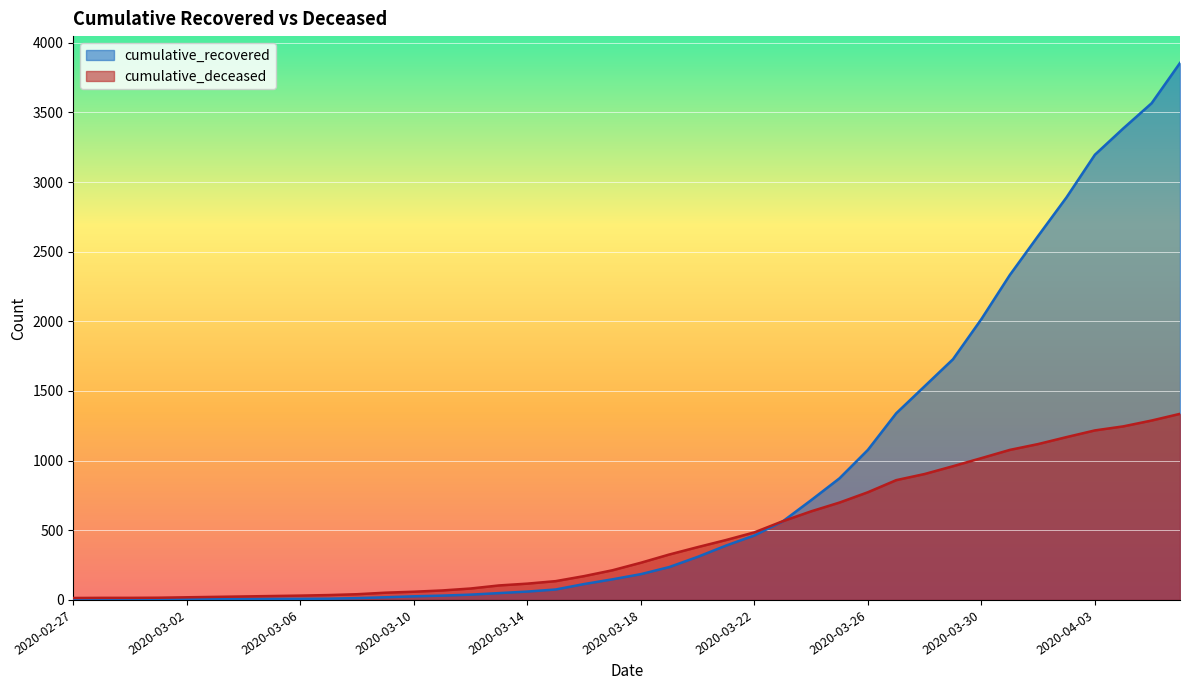

Reading left to right, extract all data points from this chart.

cumulative_recovered: 2	3	3	3	4	5	7	8	8	9	13	19	26	31	38	49	60	75	114	148	185	236	309	390	463	564	716	873	1077	1340	1534	1728	2016	2332	2613	2890	3196	3385	3566	3855
cumulative_deceased: 14	15	15	16	19	22	25	28	31	35	41	52	59	68	82	104	117	135	171	213	267	326	379	430	485	565	636	699	773	860	904	960	1018	1077	1119	1169	1217	1246	1288	1336